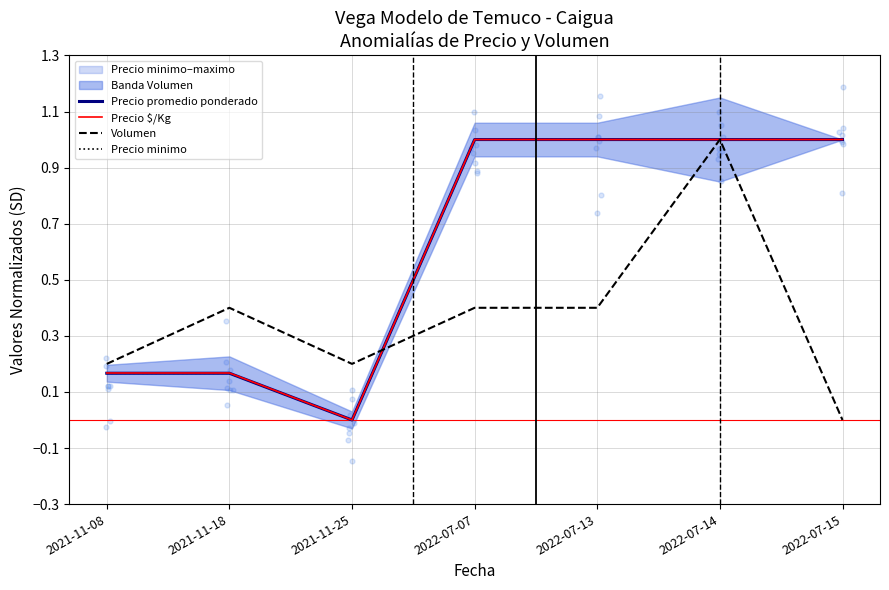

At which category is the sum across all series the highest?

2022-07-14